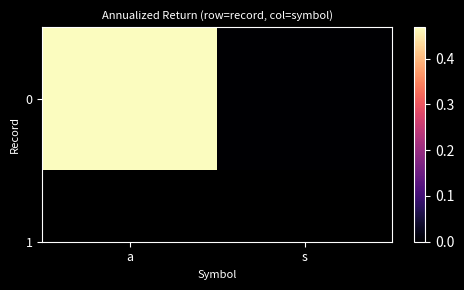

Is it true that the value at s is -0.2?

True